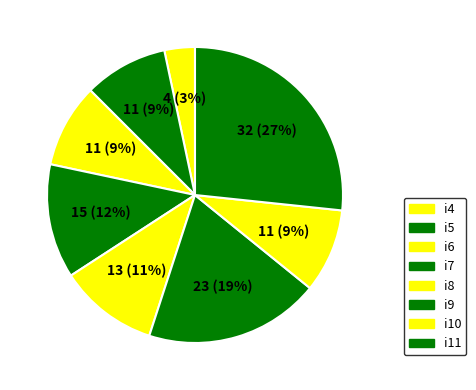

What percentage do i8 and i11 together represent?

37.5%